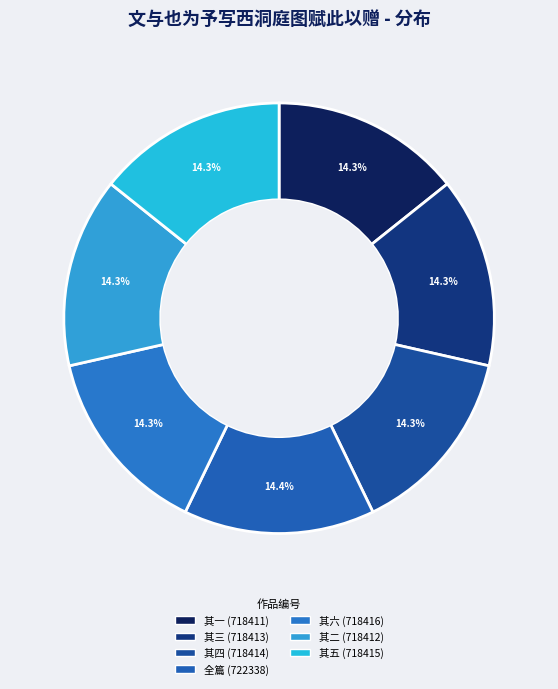

How many segments does this pie chart have?

7